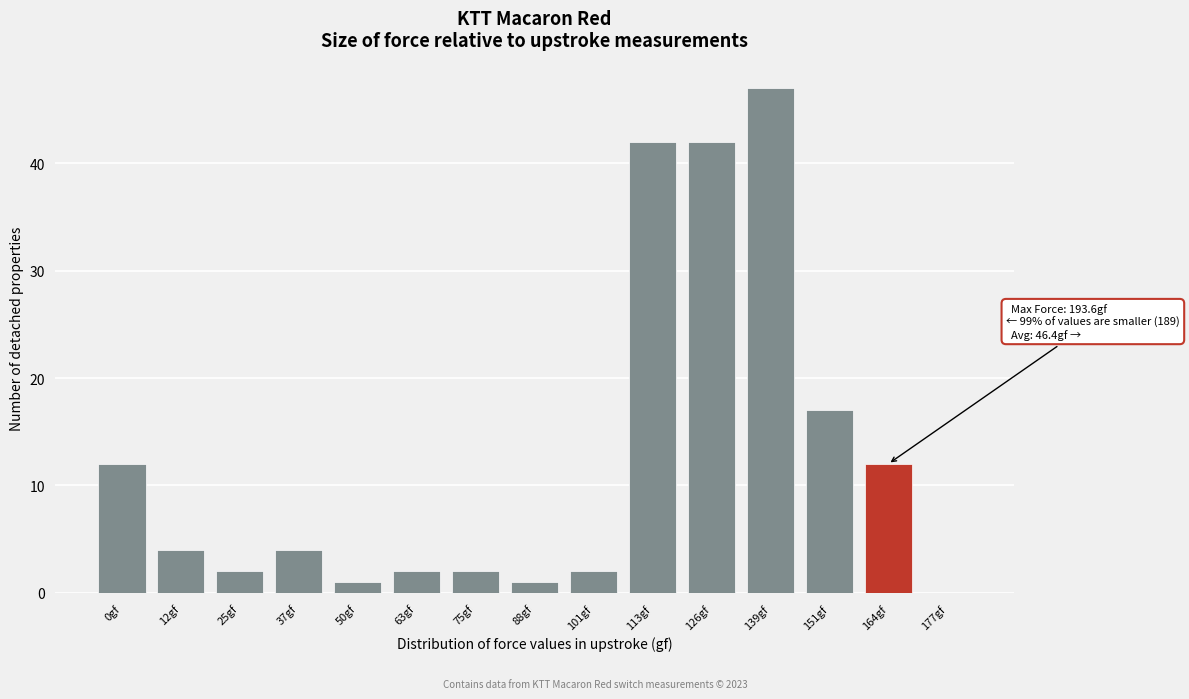

Reading right to left, extract all data points from this chart.

177gf=0	164gf=12	151gf=17	139gf=47	126gf=42	113gf=42	101gf=2	88gf=1	75gf=2	63gf=2	50gf=1	37gf=4	25gf=2	12gf=4	0gf=12